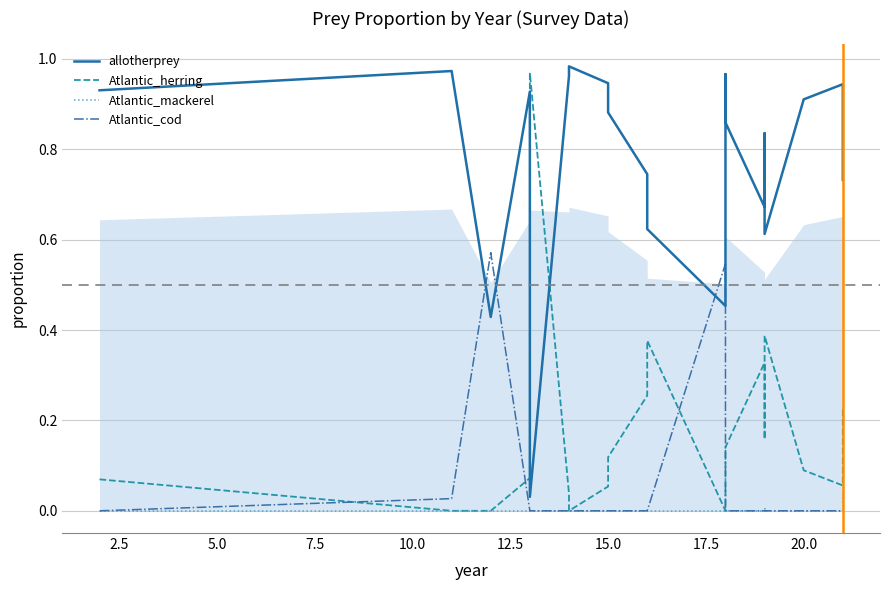

Count the number of categories in the chart.

20